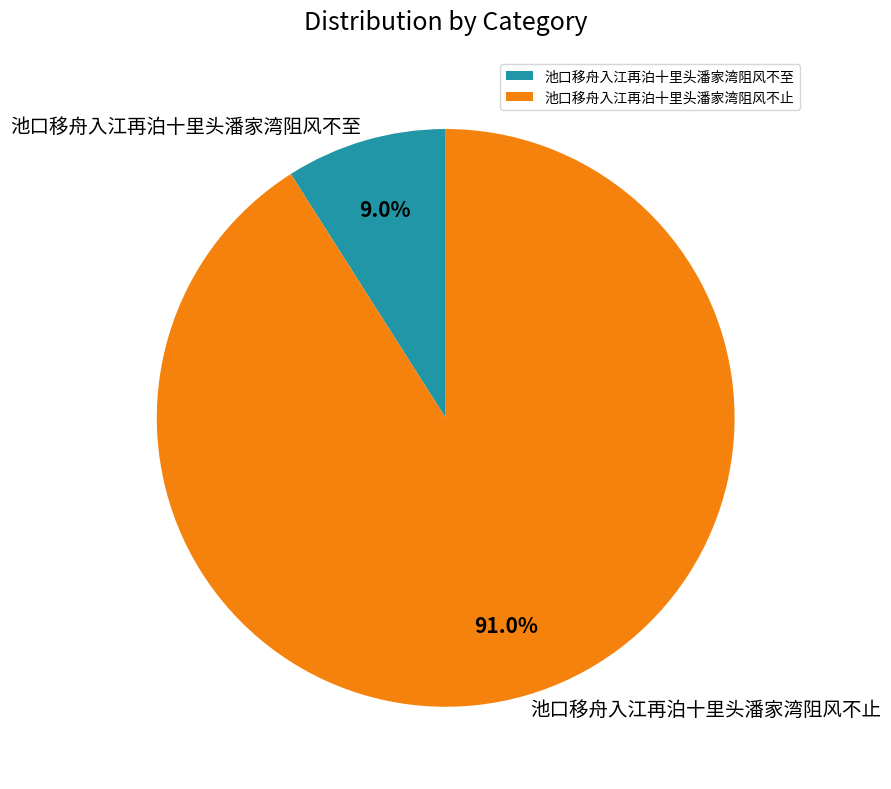

True or false: 池口移舟入江再泊十里头潘家湾阻风不止 accounts for 91% of the total.

True